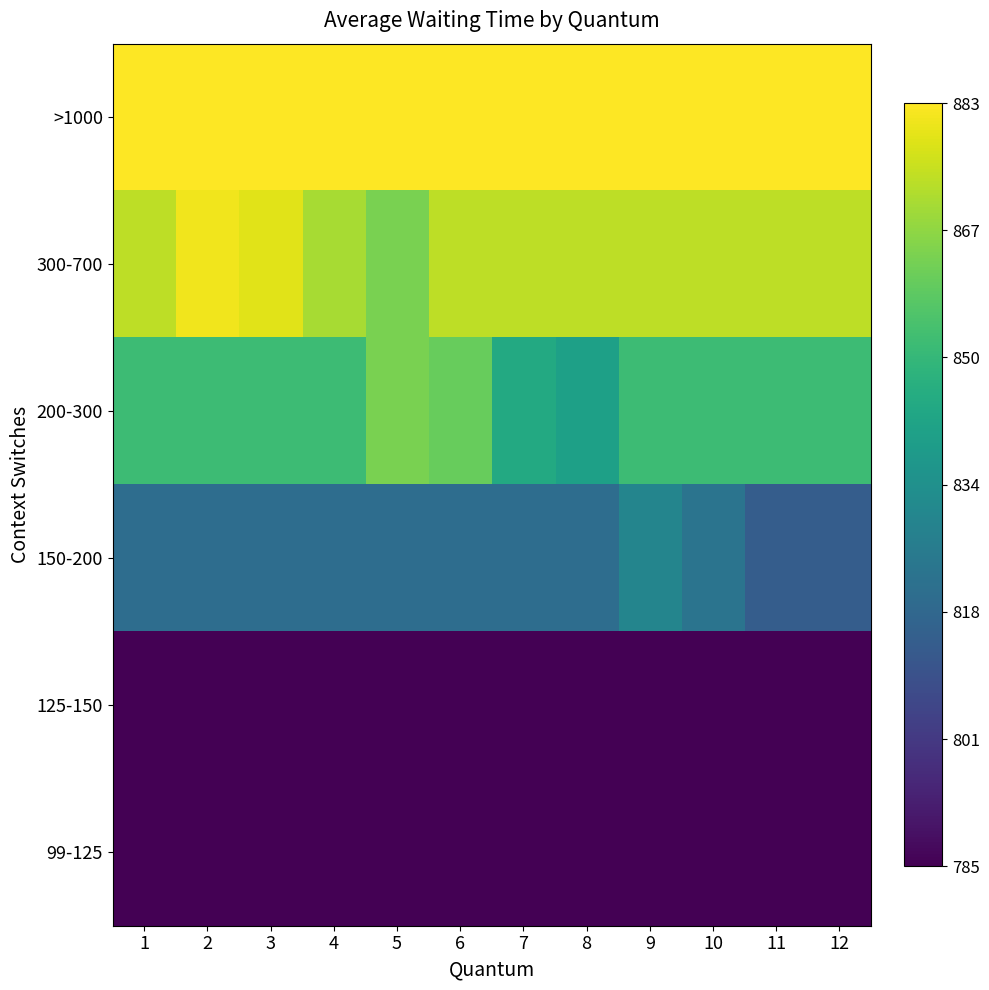

Count the number of data series in this chart.

6